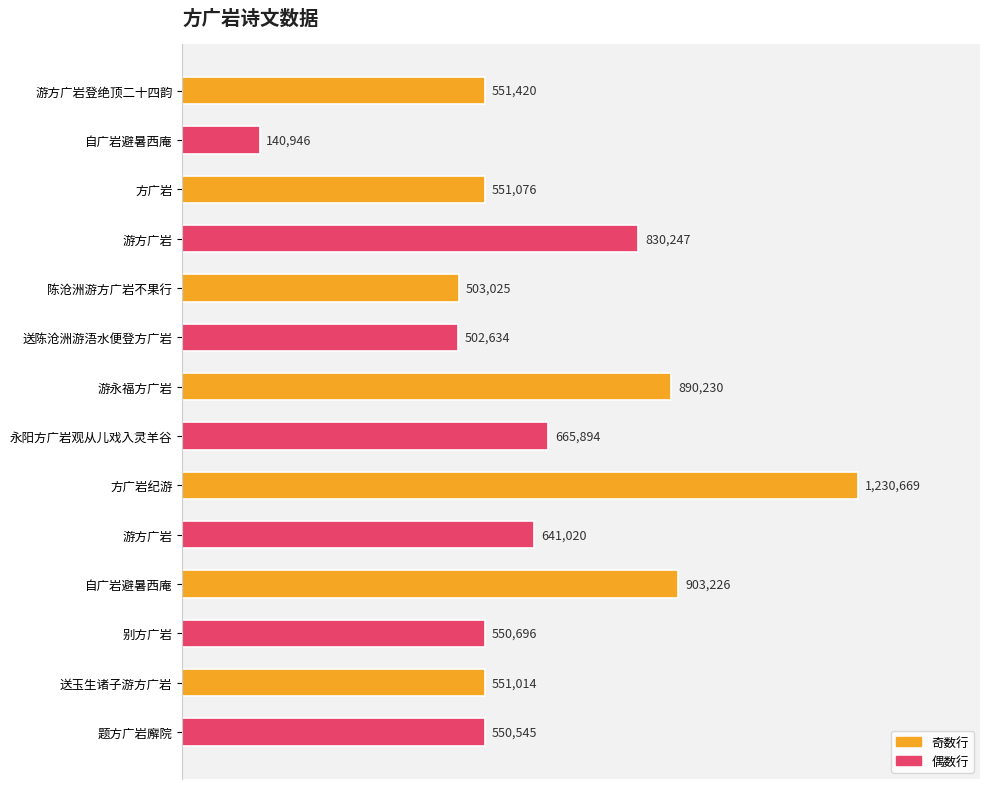

Does the chart contain any negative values?

No